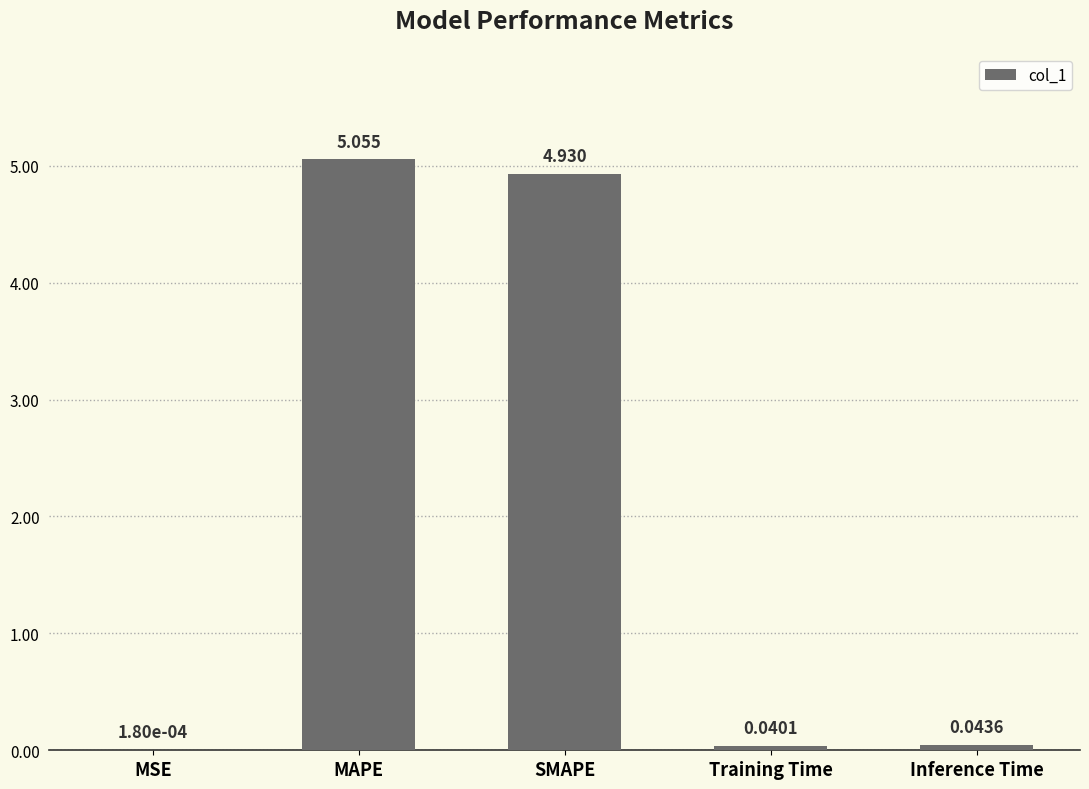

Which label corresponds to the largest value in the chart?

MAPE